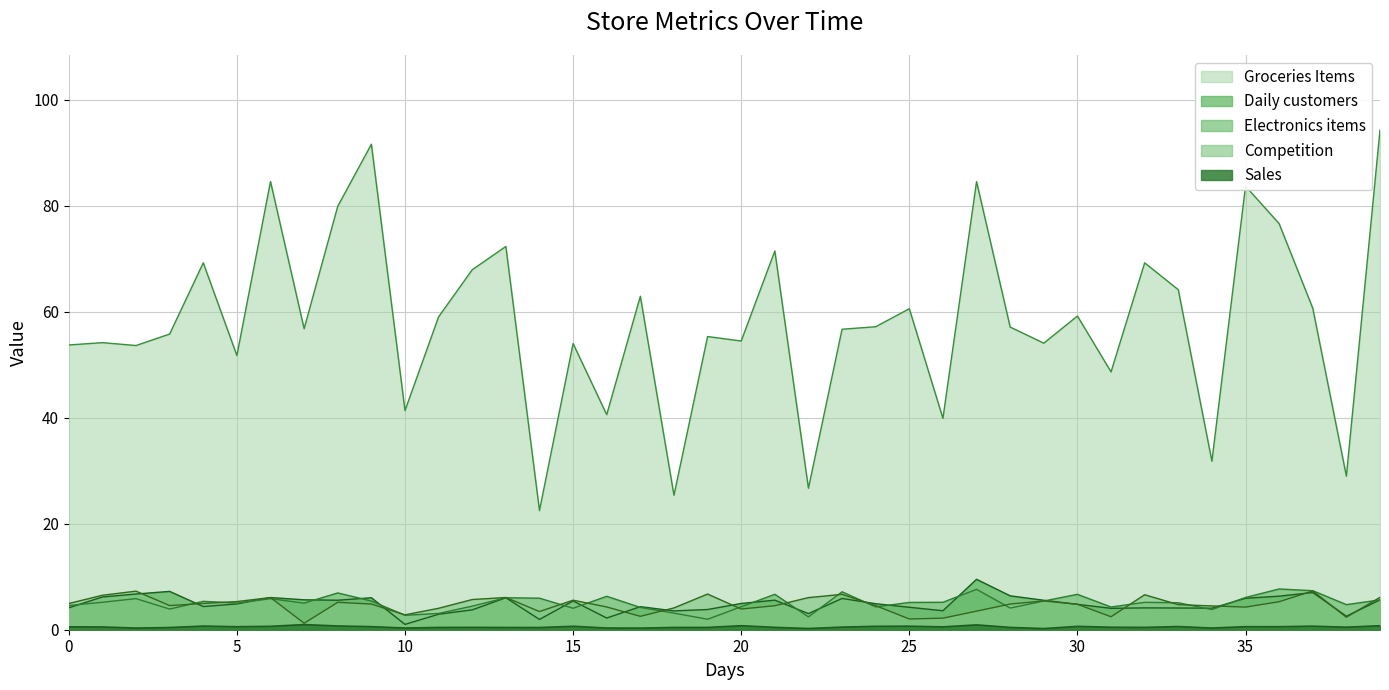

Which series has the widest spread of values?

Groceries Items